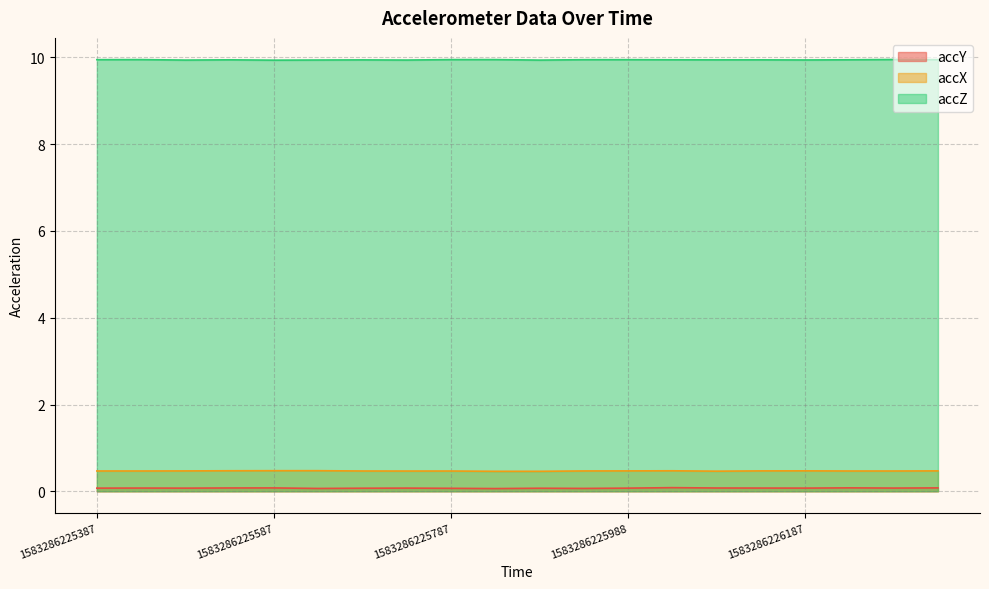

What is the average value of the accX series?

0.5